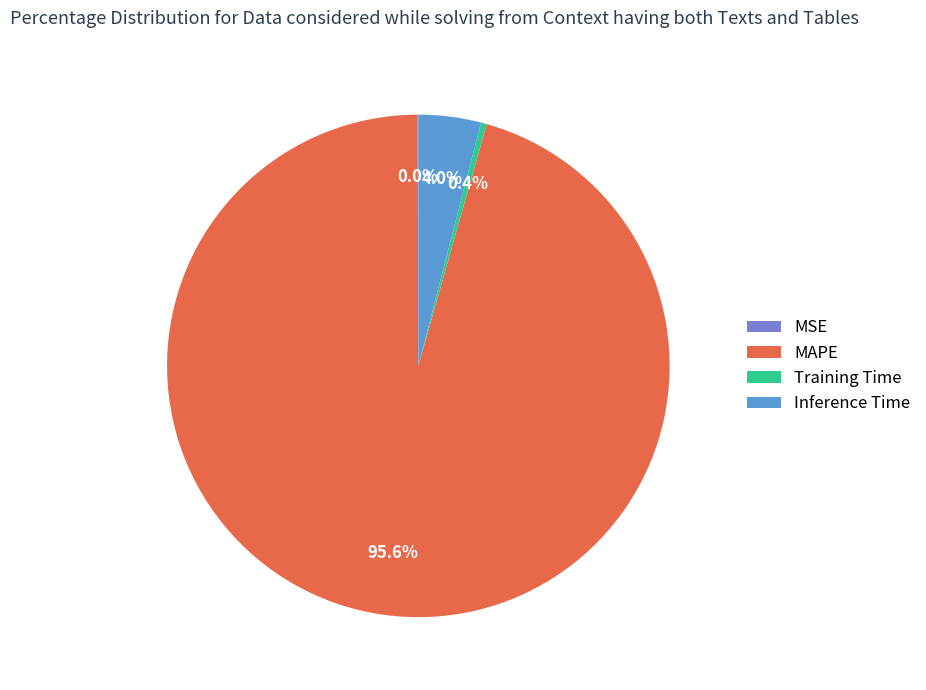

Is Training Time the majority of the pie?

No